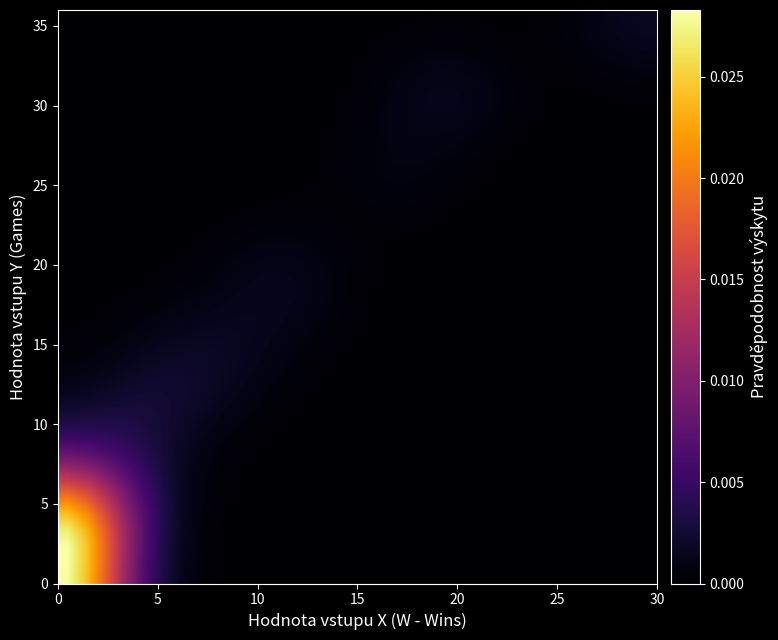

At how many categories does at least one series exceed 0?

31